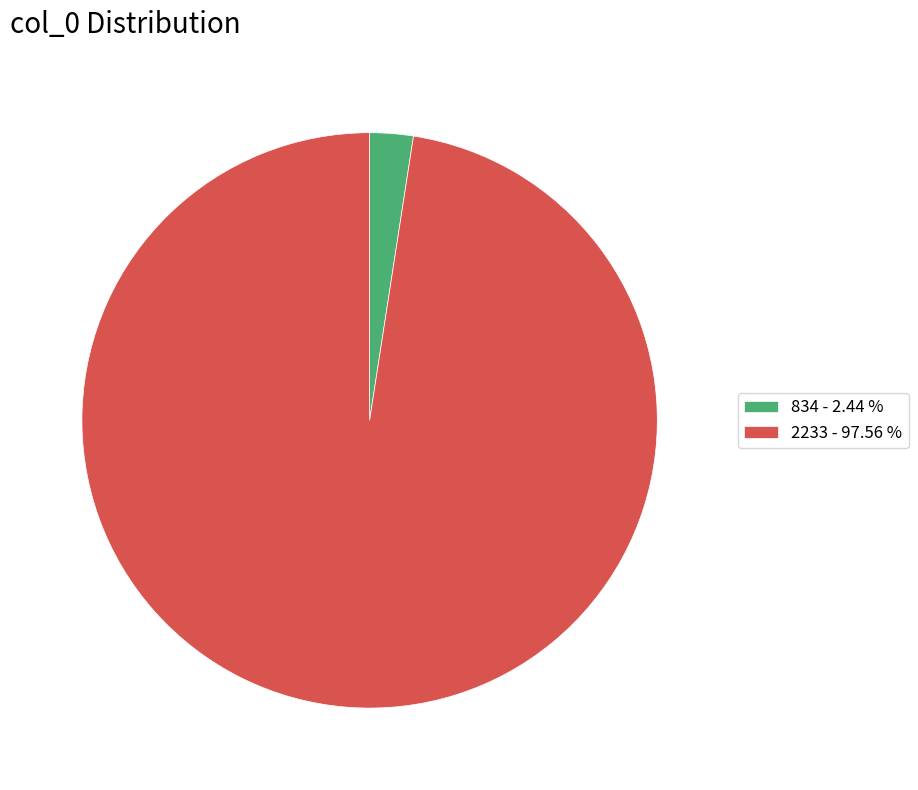

Between 834 - 2.44 % and 2233 - 97.56 %, which is larger?

2233 - 97.56 %